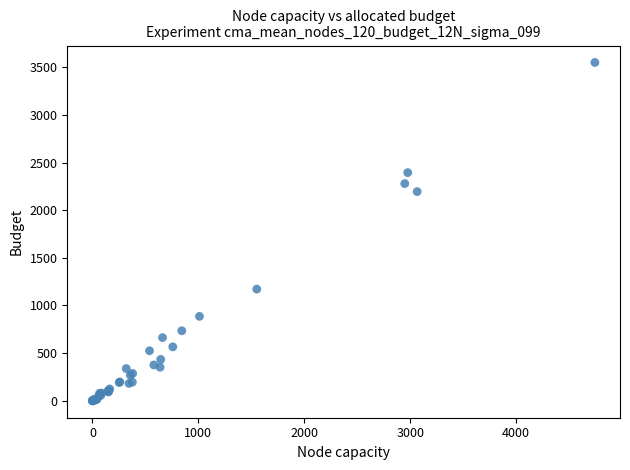

What Y value in the scatter plot is closest to 1775?

2195